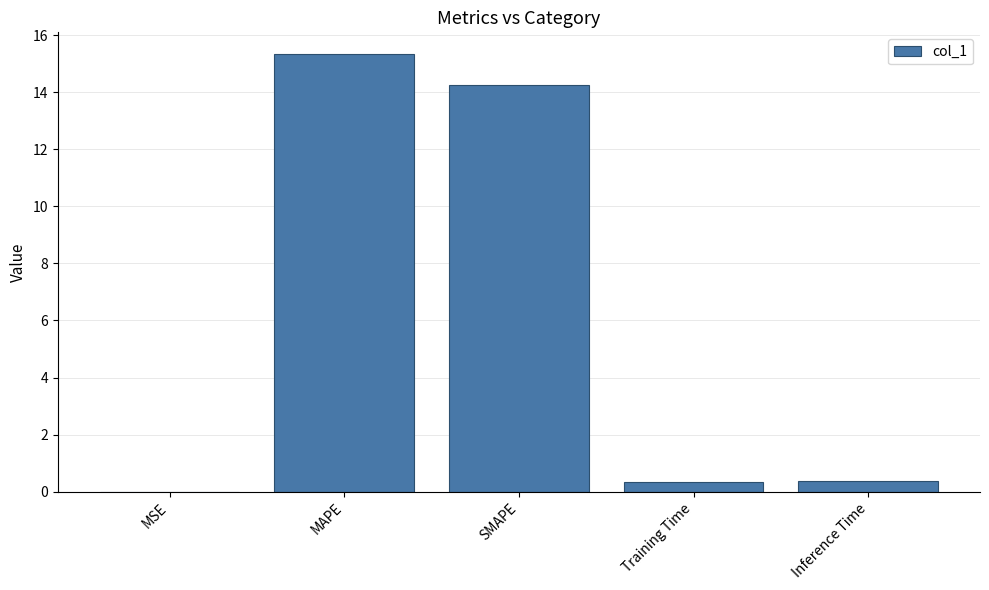

What value does the data have at SMAPE?

14.2